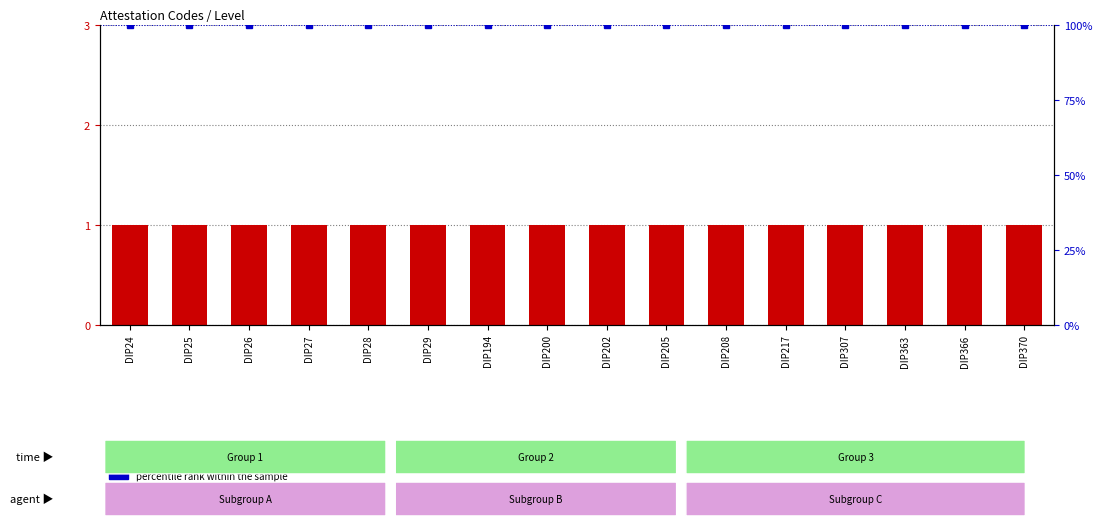

What is the maximum value shown in the chart?

100